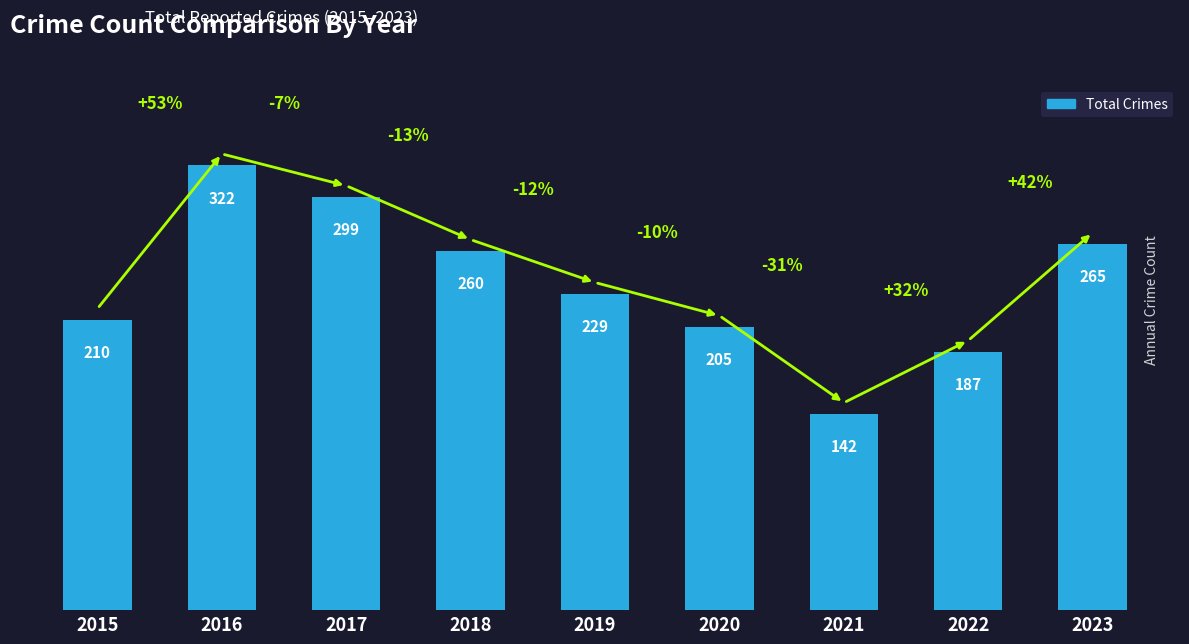

Does the chart contain stacked bars?

No